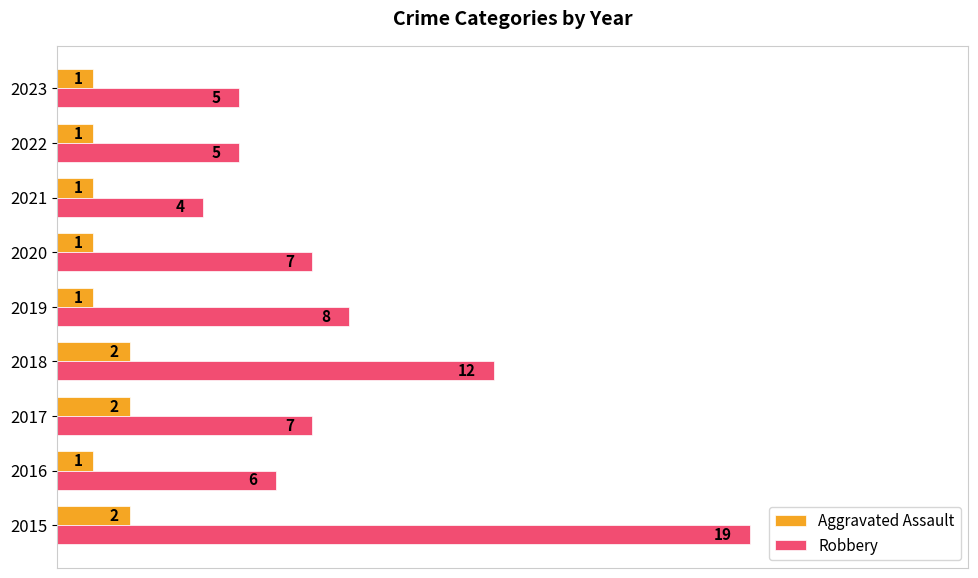

At which label is Robbery closest to 11?

2018